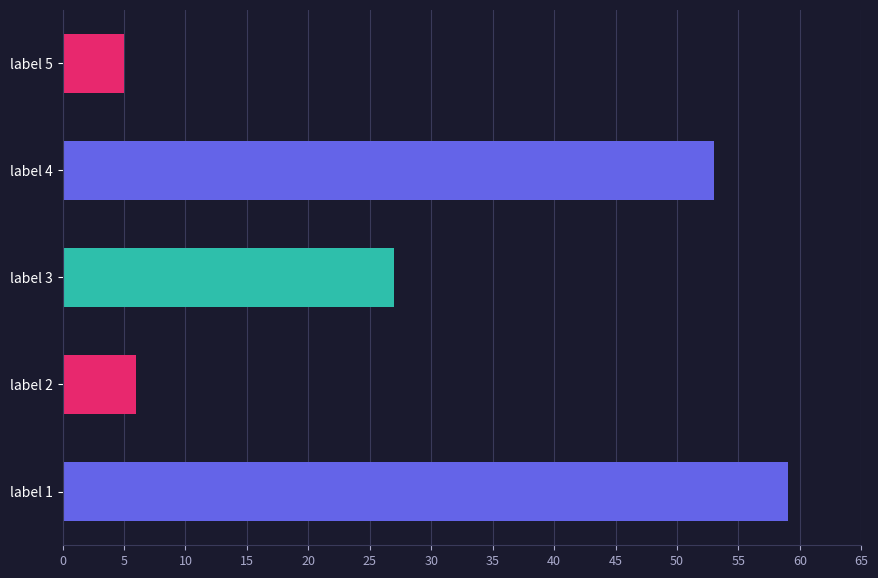

Which has a higher value, 16 or 20?

20